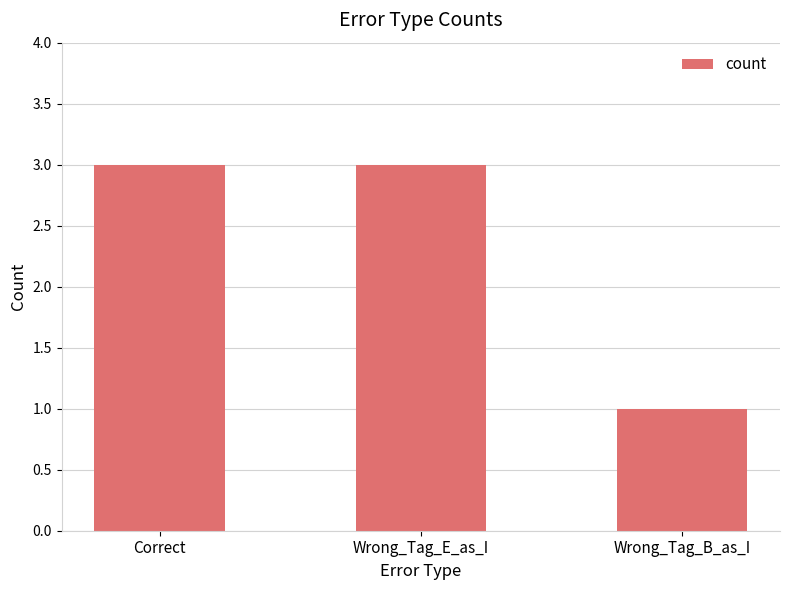

Approximately how many times larger is the value at Wrong_Tag_B_as_I compared to Wrong_Tag_E_as_I?

0.3